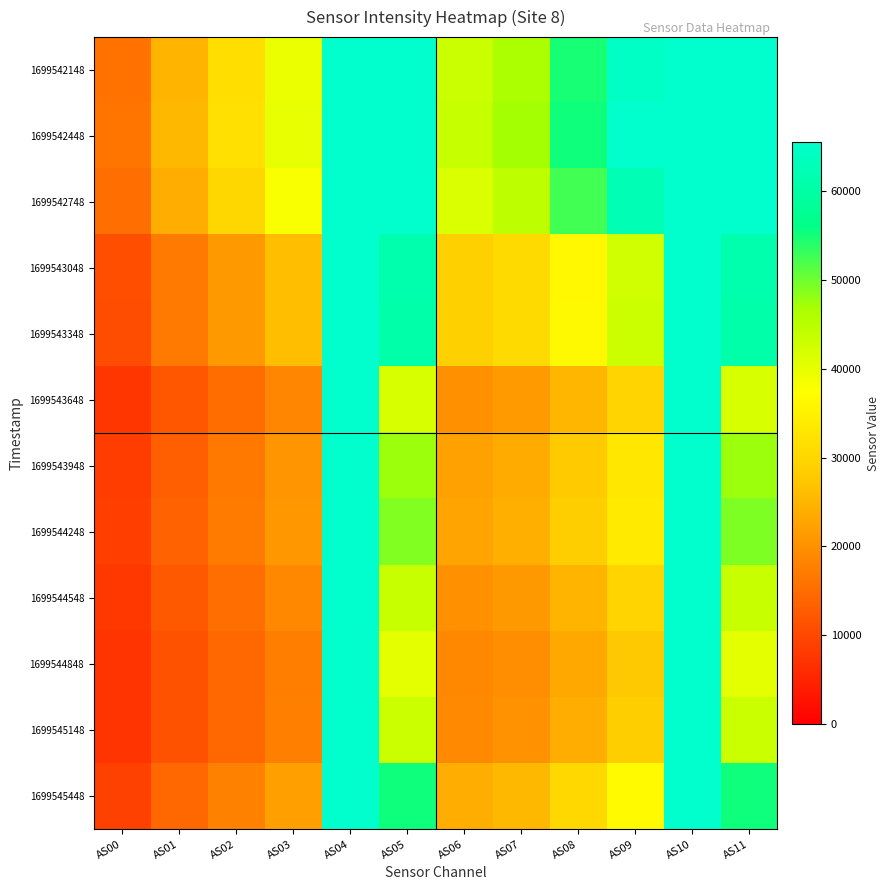

Reading right to left, transcribe all the data shown in this chart.

1699542148: AS11=65535	AS10=65535	AS09=64545	AS08=54819	AS07=46523	AS06=43356	AS05=65535	AS04=65535	AS03=39649	AS02=31517	AS01=24983	AS00=15861
1699542448: AS11=65535	AS10=65535	AS09=65483	AS08=55367	AS07=46981	AS06=43679	AS05=65535	AS04=65535	AS03=40016	AS02=31919	AS01=25395	AS00=16171
1699542748: AS11=65535	AS10=65535	AS09=62237	AS08=52541	AS07=44514	AS06=41365	AS05=65535	AS04=65535	AS03=37899	AS02=30217	AS01=24056	AS00=15328
1699543048: AS11=61234	AS10=65535	AS09=42654	AS08=36318	AS07=30745	AS06=28806	AS05=61220	AS04=65535	AS03=26468	AS02=21214	AS01=16854	AS00=10785
1699543348: AS11=60725	AS10=65535	AS09=43050	AS08=36390	AS07=30758	AS06=28830	AS05=60713	AS04=65535	AS03=26479	AS02=21239	AS01=16899	AS00=10721
1699543648: AS11=41709	AS10=65535	AS09=29594	AS08=25116	AS07=21266	AS06=20059	AS05=41716	AS04=65535	AS03=18541	AS02=14941	AS01=11949	AS00=7605
1699543948: AS11=47560	AS10=65535	AS09=33044	AS08=27817	AS07=23630	AS06=22242	AS05=47573	AS04=65535	AS03=20547	AS02=16618	AS01=13289	AS00=8458
1699544248: AS11=49158	AS10=65535	AS09=33683	AS08=28527	AS07=24152	AS06=22711	AS05=49136	AS04=65535	AS03=21055	AS02=17029	AS01=13638	AS00=8691
1699544548: AS11=43560	AS10=65535	AS09=29648	AS08=25017	AS07=21225	AS06=20050	AS05=43554	AS04=65535	AS03=18703	AS02=15264	AS01=12304	AS00=7847
1699544848: AS11=40518	AS10=65535	AS09=27745	AS08=23412	AS07=19800	AS06=18711	AS05=40535	AS04=65535	AS03=17465	AS02=14214	AS01=11421	AS00=7269
1699545148: AS11=43187	AS10=65535	AS09=28523	AS08=23924	AS07=20185	AS06=18977	AS05=43124	AS04=65535	AS03=17646	AS02=14254	AS01=11424	AS00=7258
1699545448: AS11=55402	AS10=65535	AS09=36515	AS08=30358	AS07=25453	AS06=23813	AS05=55416	AS04=65535	AS03=22115	AS02=17829	AS01=14217	AS00=9048